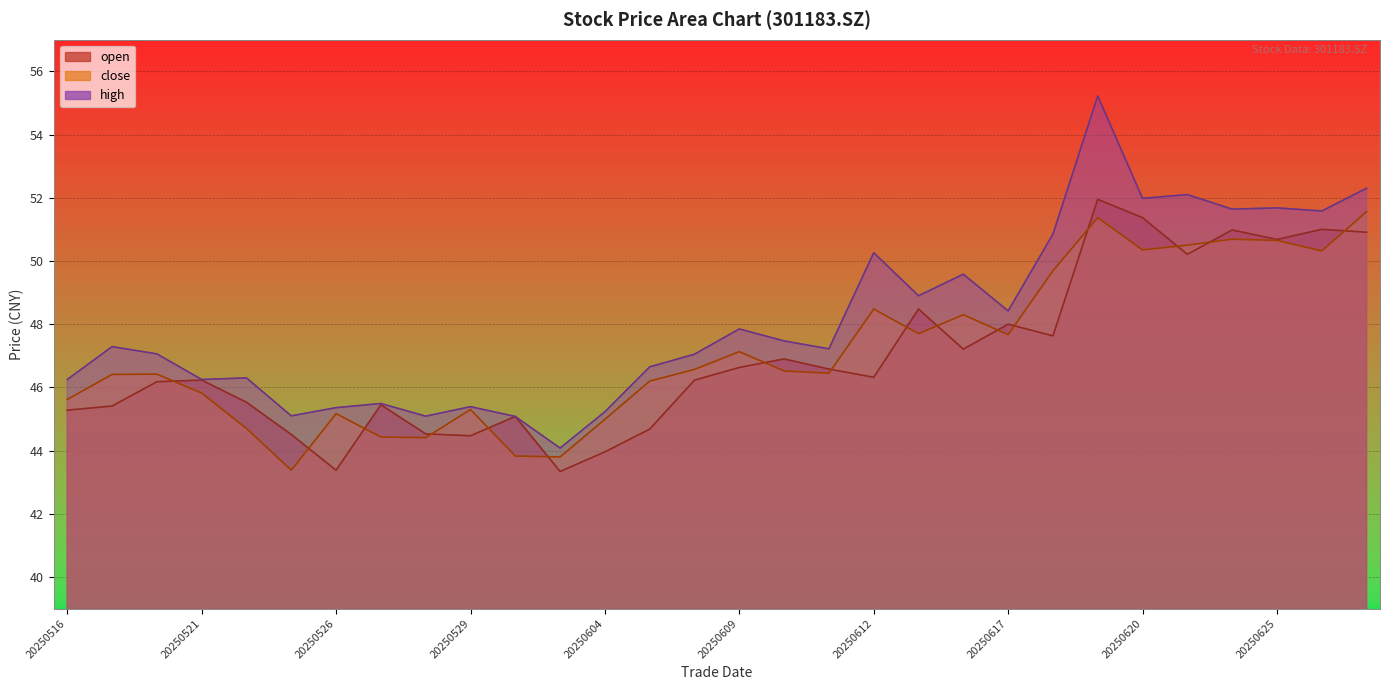

Is the value of close at 20250516 greater than the value of open at 20250527?

Yes